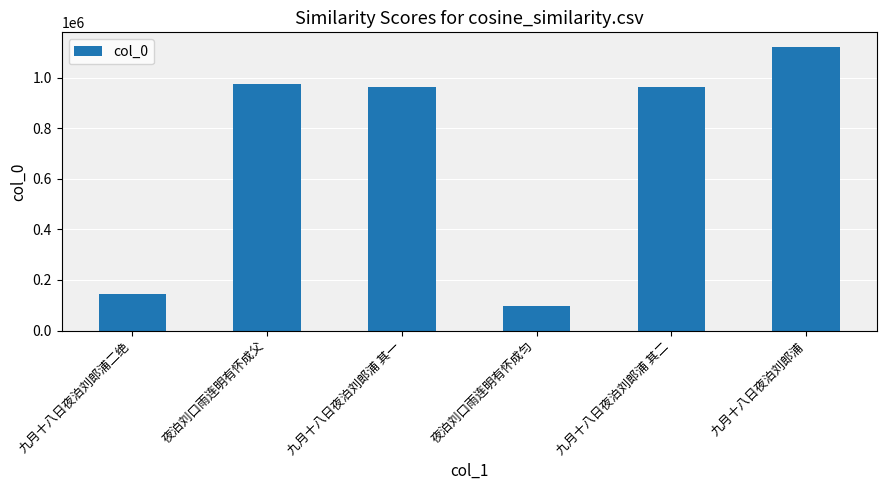

What is the smallest value displayed?

98128